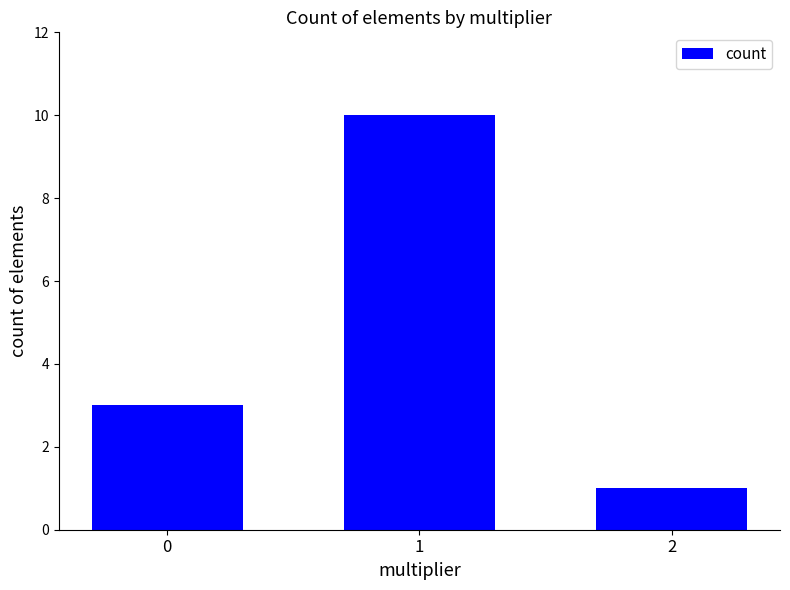

What is the change in value from 0 to 1?

+7